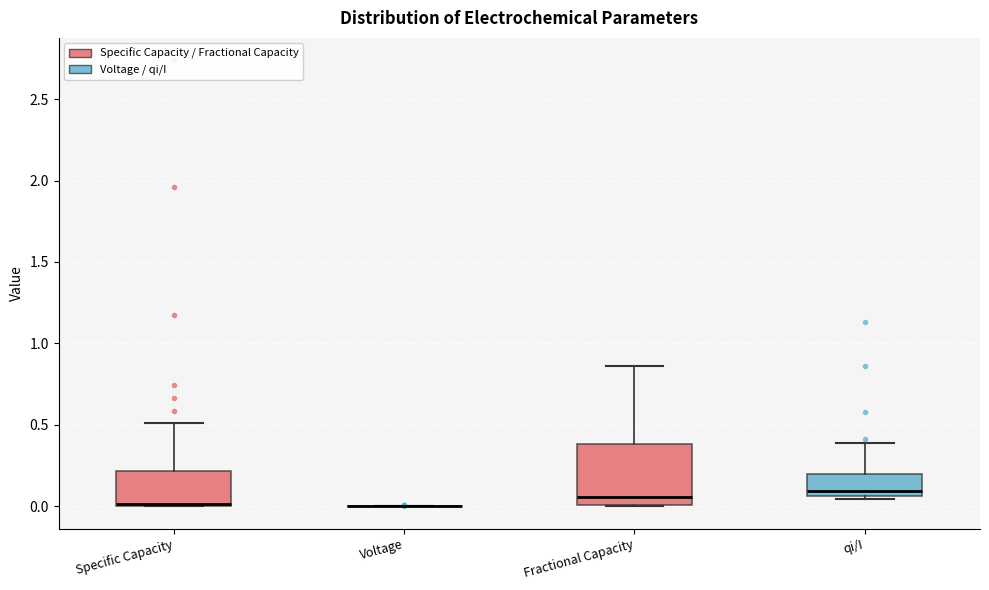

Comparing the boxes themselves (not the whiskers), which one is the tallest?

Fractional Capacity